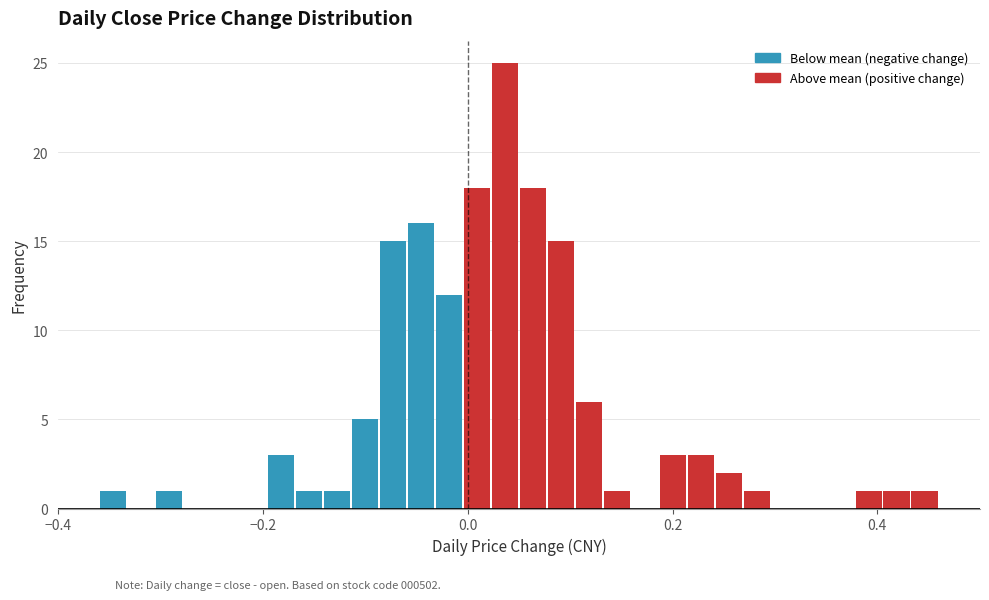

Read against the x-axis, roughly where is the centre of the tallest bar?

0.04